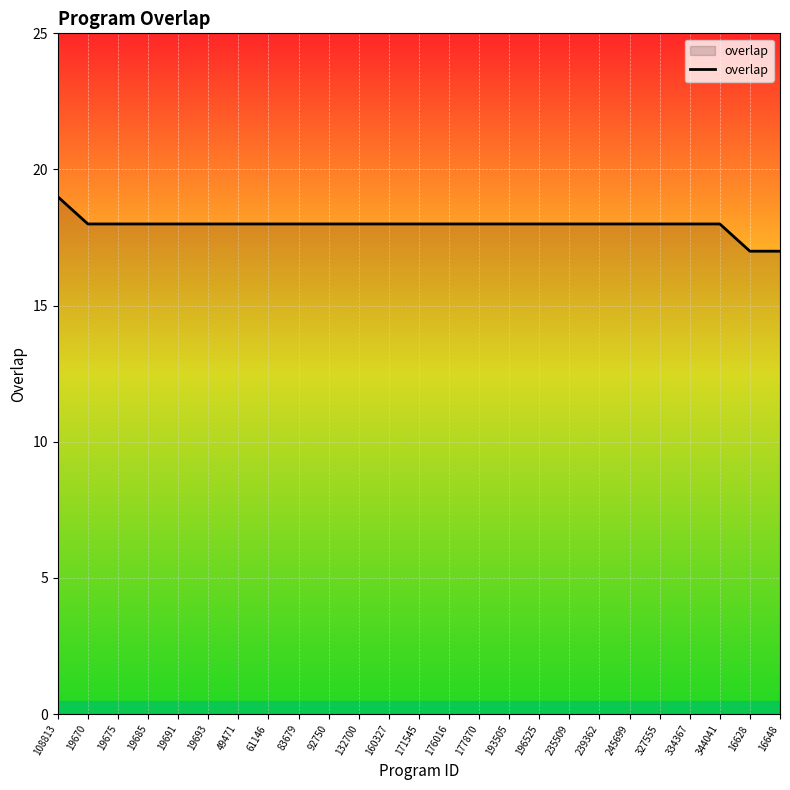

How many series are shown in this chart?

1